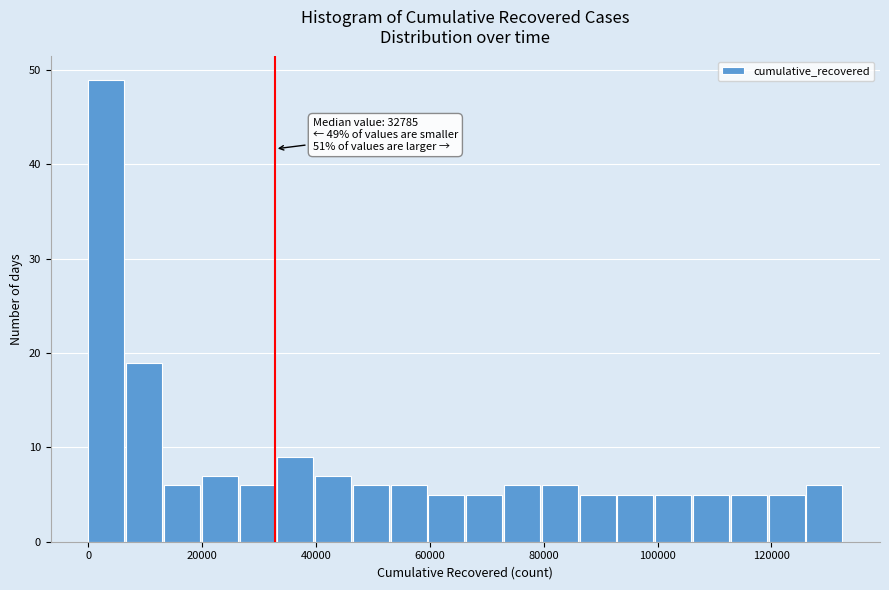

Read against the x-axis, roughly where is the centre of the tallest bar?

4000